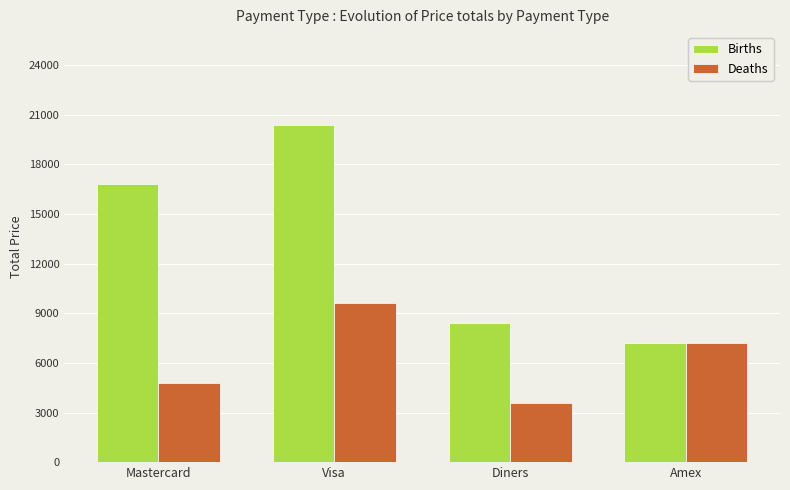

At which label does Deaths first exceed 7200?

Visa